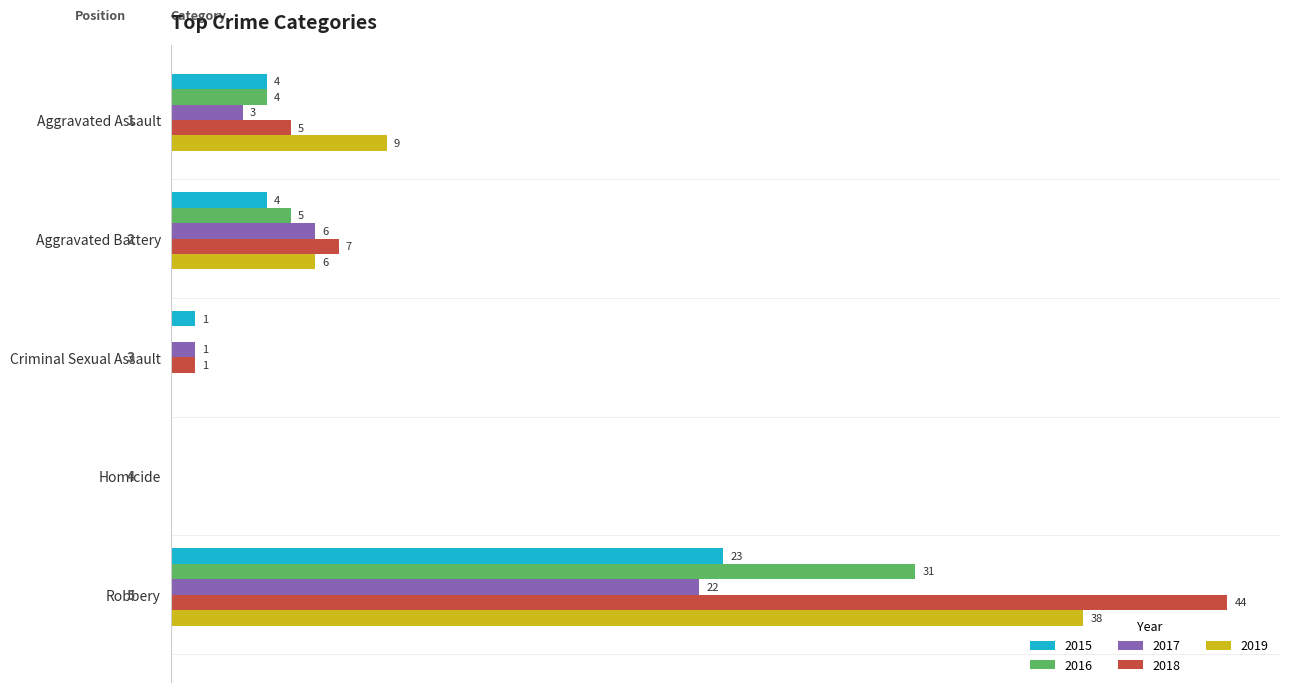

Which category has the highest value across all series?

Robbery